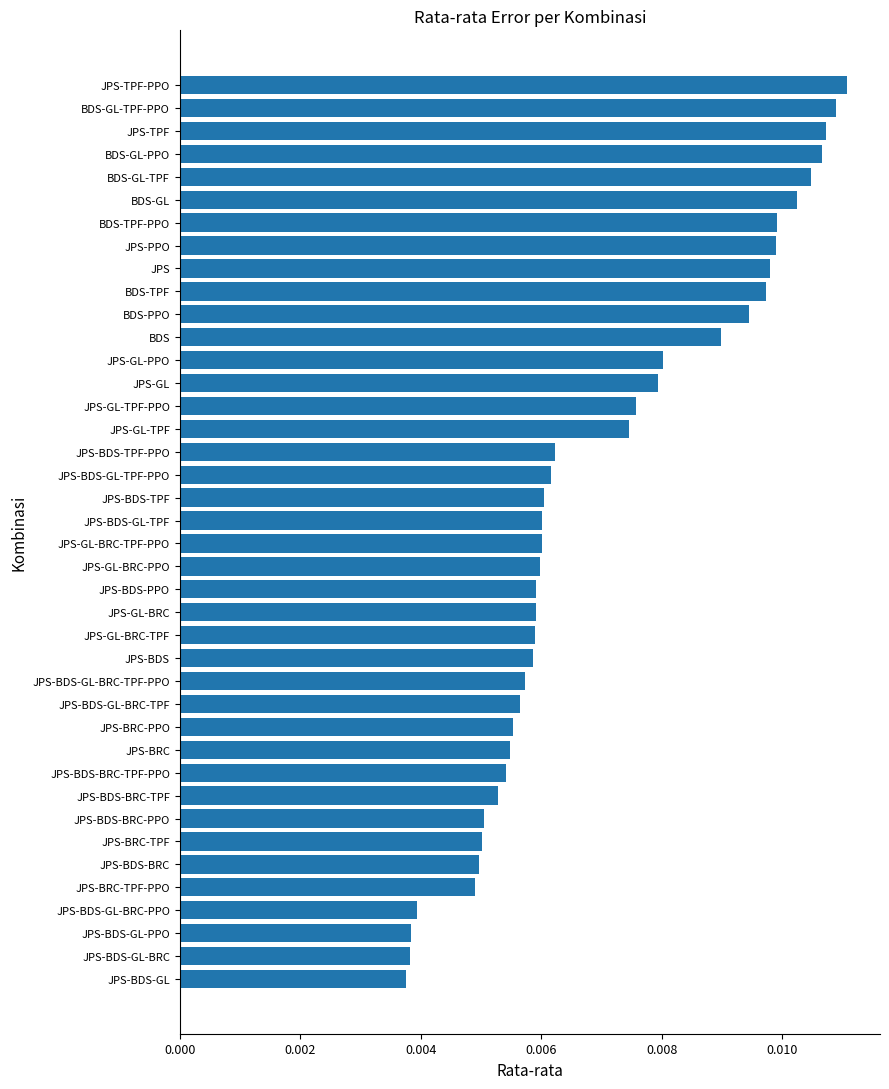

What is the sum of all values?

0.3